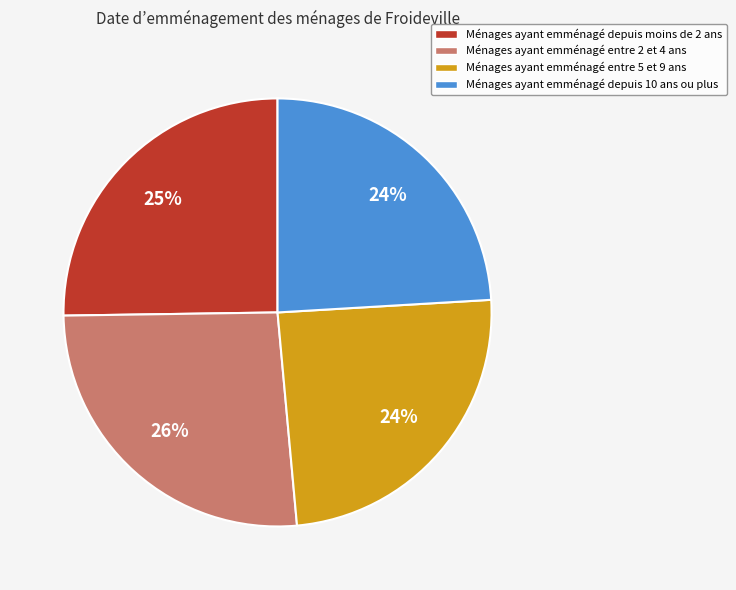

To the nearest percent, what is the difference between the Ménages ayant emménagé entre 2 et 4 ans and Ménages ayant emménagé entre 5 et 9 ans slice percentages?

2%